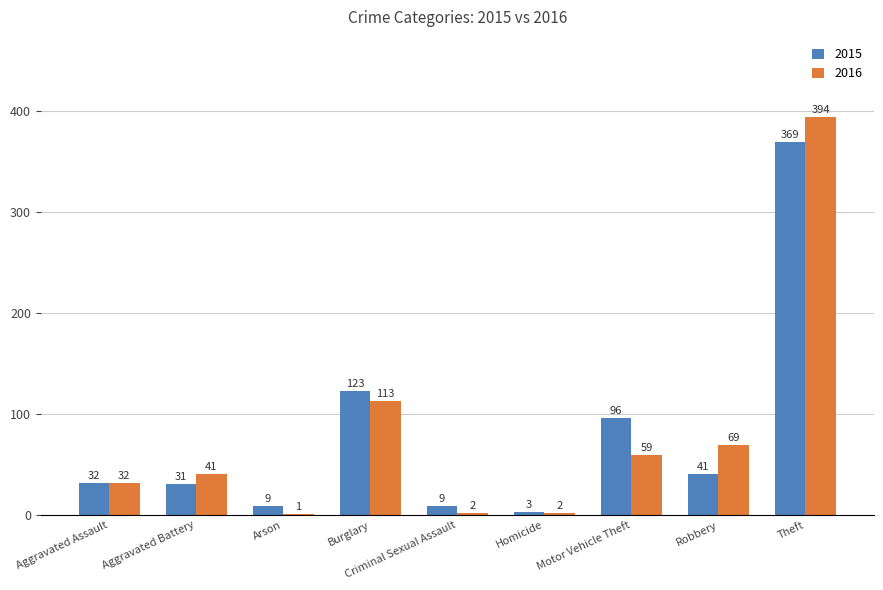

The value of 2016 at Aggravated Battery is 59. True or false?

False